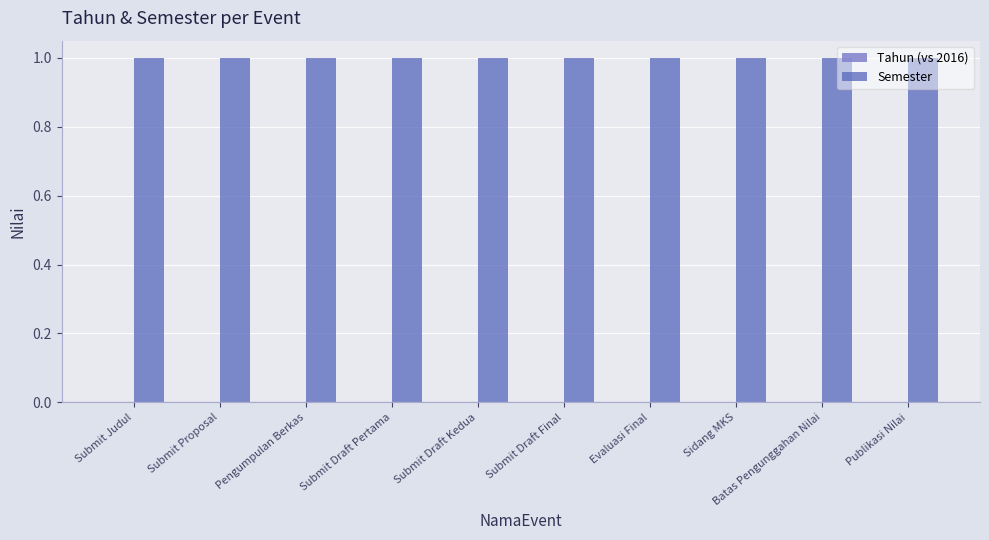

What is the label of the 10th bar from the right?

Submit Judul